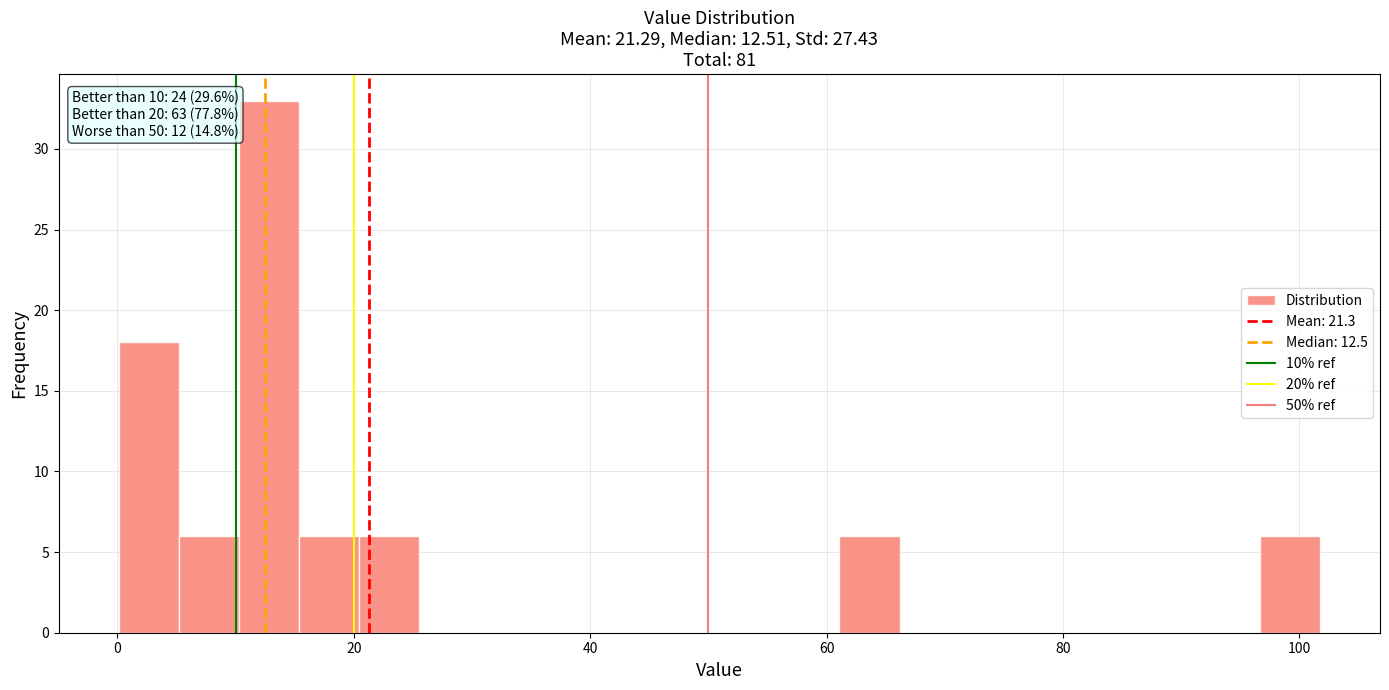

Read against the x-axis, roughly where is the centre of the tallest bar?

12